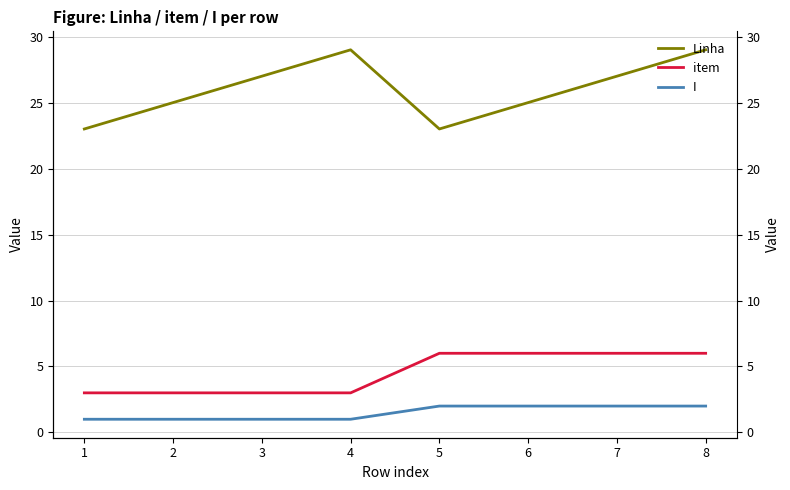

Reading left to right, list all the values displayed in this chart.

Linha: 23	25	27	29	23	25	27	29
item: 3	3	3	3	6	6	6	6
I: 1	1	1	1	2	2	2	2